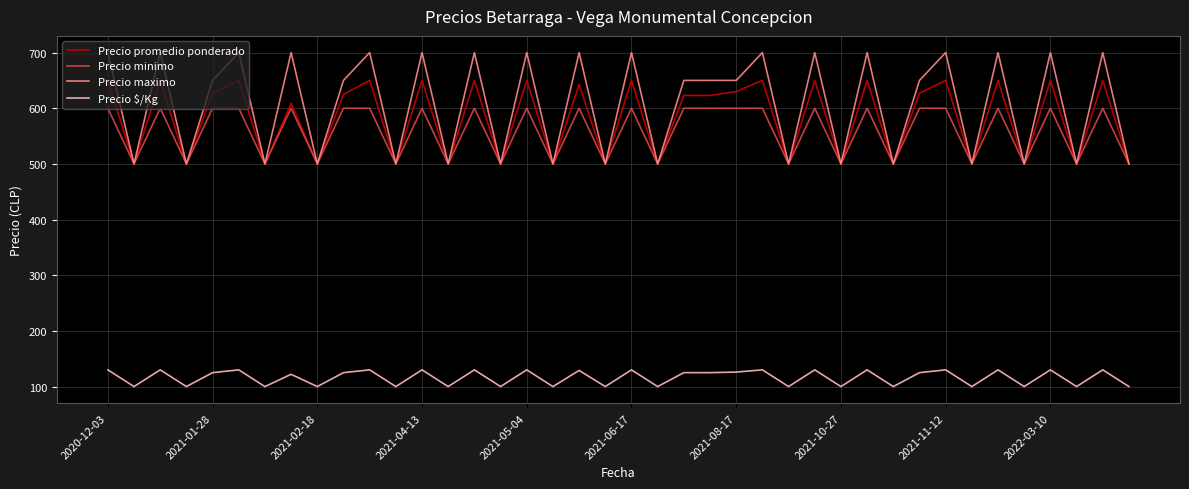

Which series has the widest spread of values?

Precio maximo